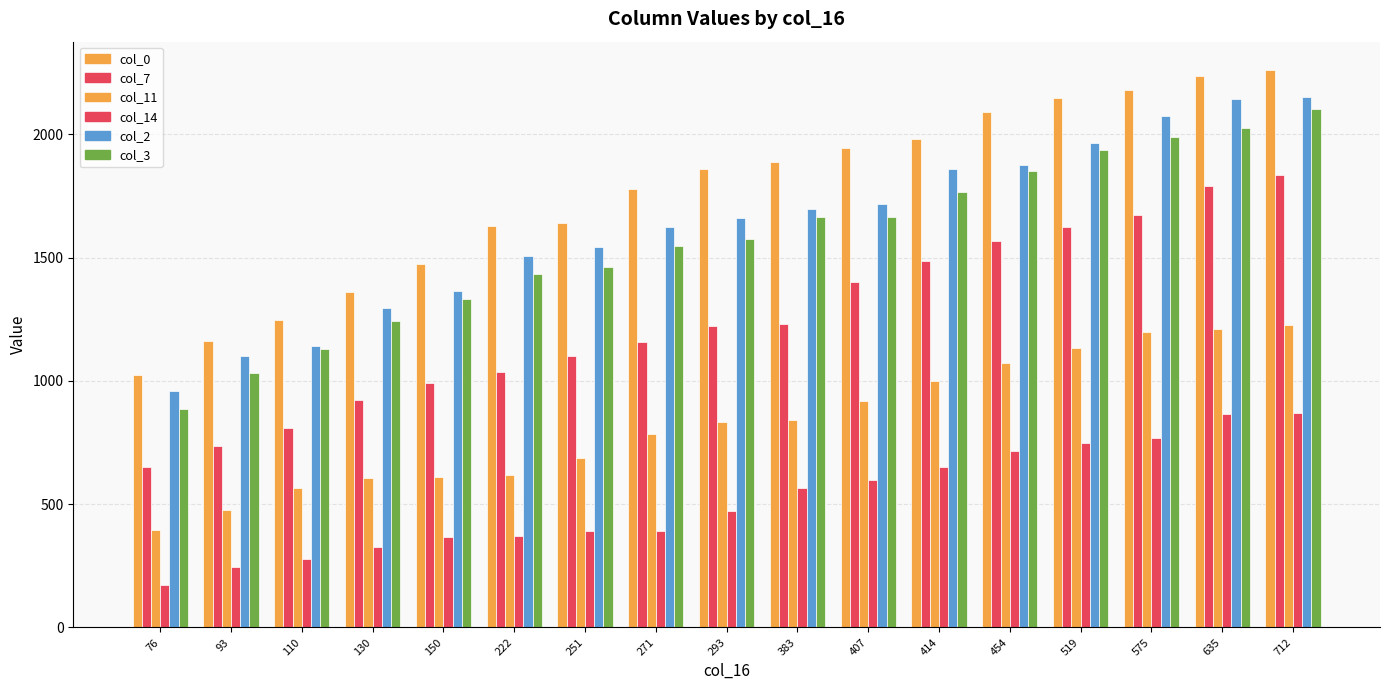

Are the bars grouped side by side (vs. stacked)?

Yes